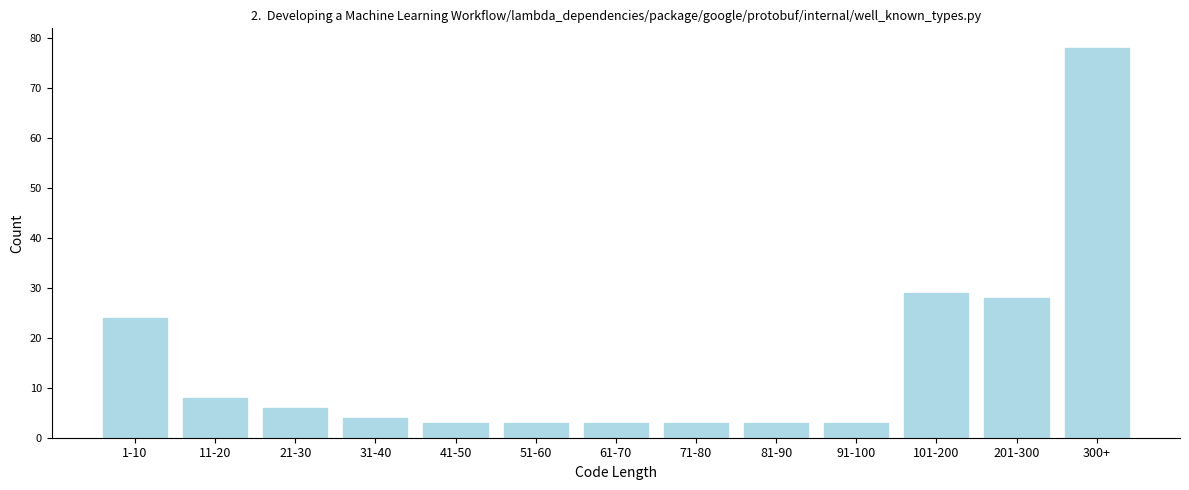

Reading right to left, extract all data points from this chart.

300+=78	201-300=28	101-200=29	91-100=3	81-90=3	71-80=3	61-70=3	51-60=3	41-50=3	31-40=4	21-30=6	11-20=8	1-10=24